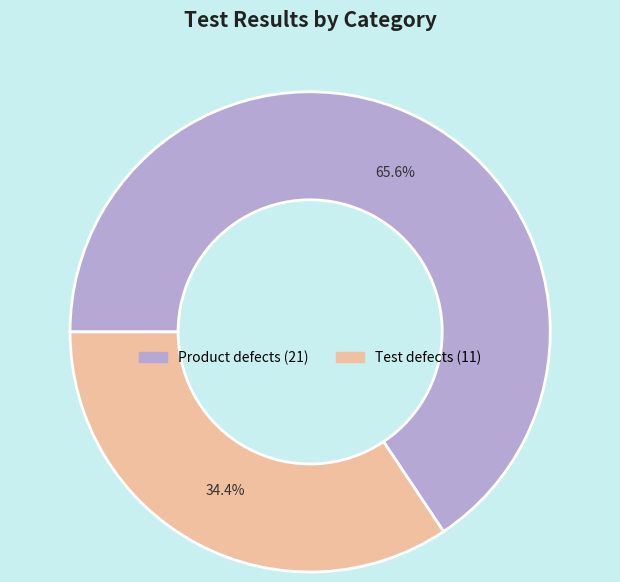

How much of the chart is everything except Product defects?

34.4%